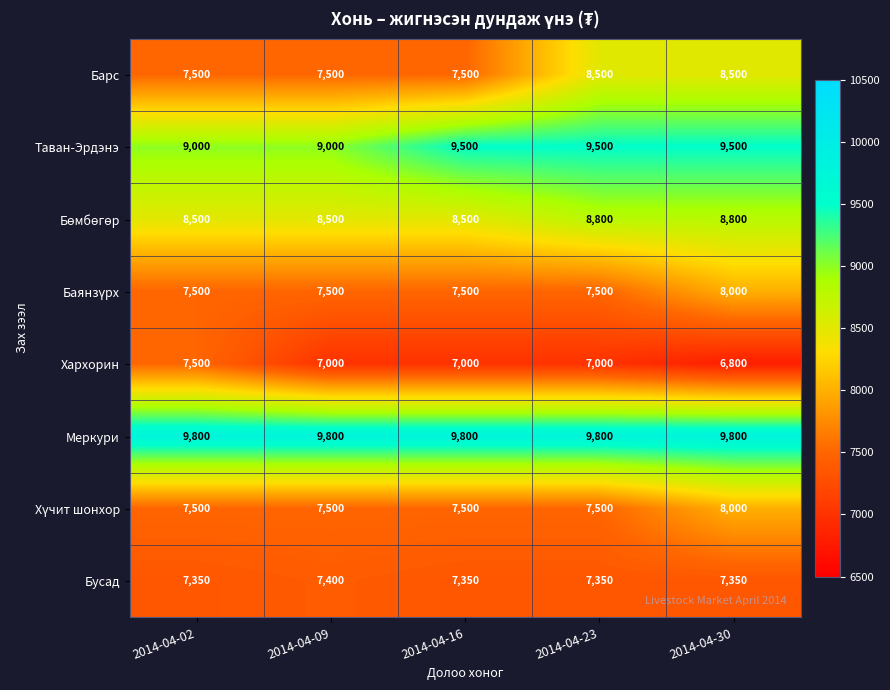

What is the maximum value shown in the chart?

9800